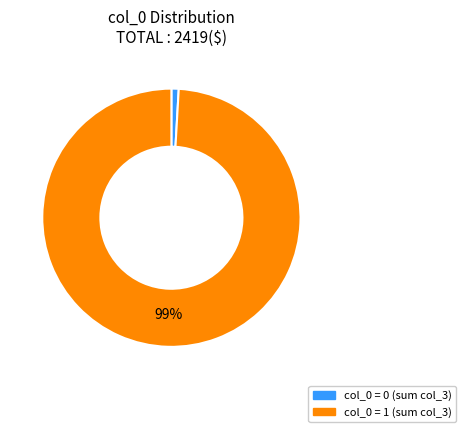

To the nearest percent, what is the difference between the largest and smallest slice percentages?

98%